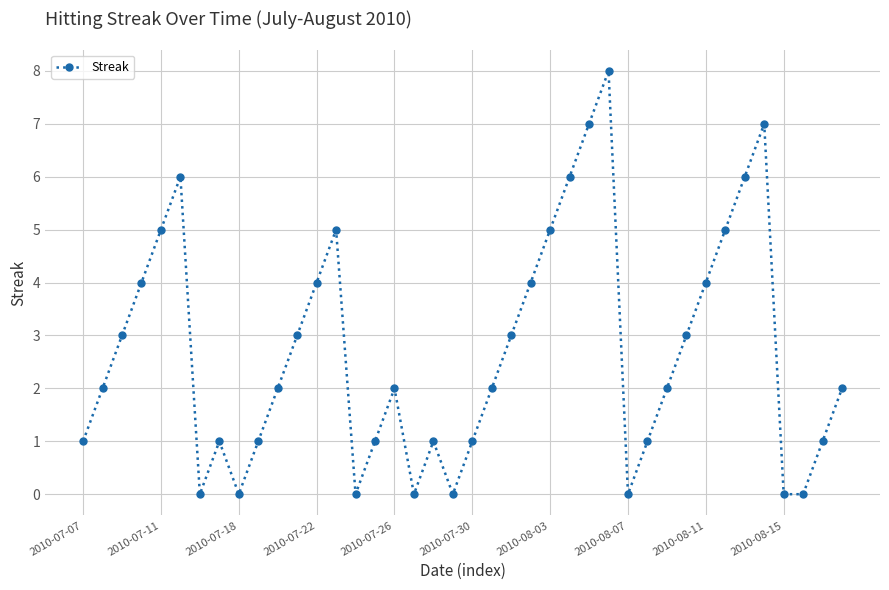

Reading left to right, extract all data points from this chart.

1	2	3	4	5	6	0	1	0	1	2	3	4	5	0	1	2	0	1	0	1	2	3	4	5	6	7	8	0	1	2	3	4	5	6	7	0	0	1	2